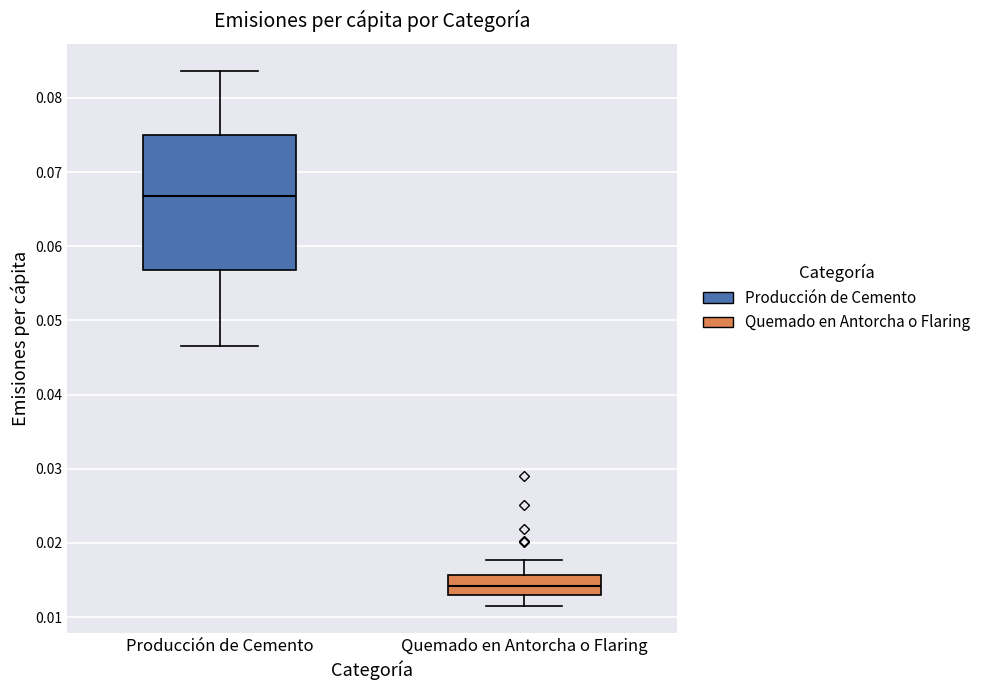

Comparing the boxes themselves (not the whiskers), which one is the tallest?

Producción de Cemento